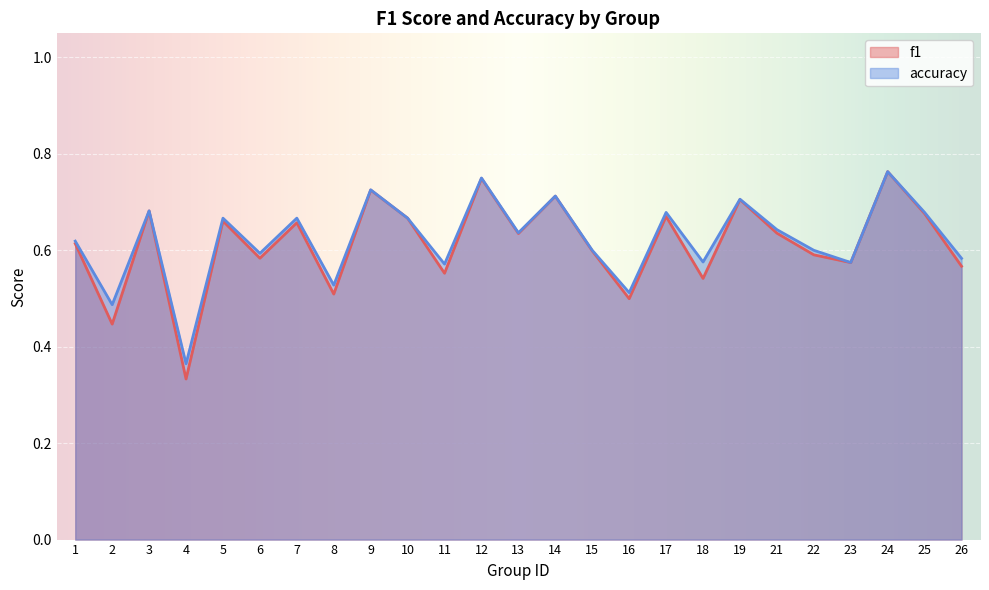

Which series has the largest total across all categories?

accuracy